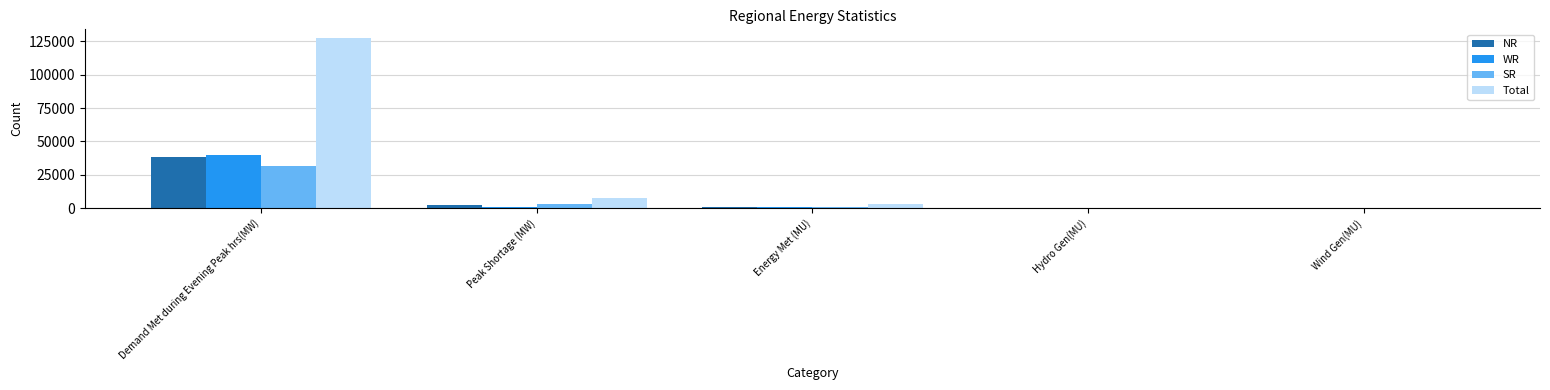

What is the average value of the SR series?

7095